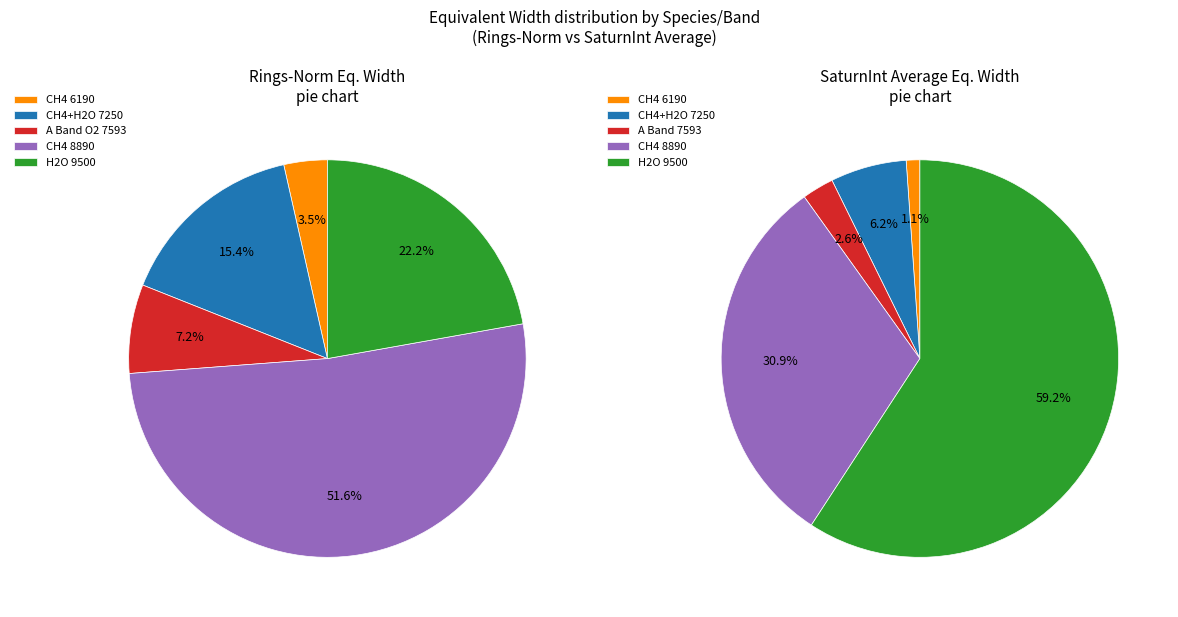

How many slices are in this pie chart?

5